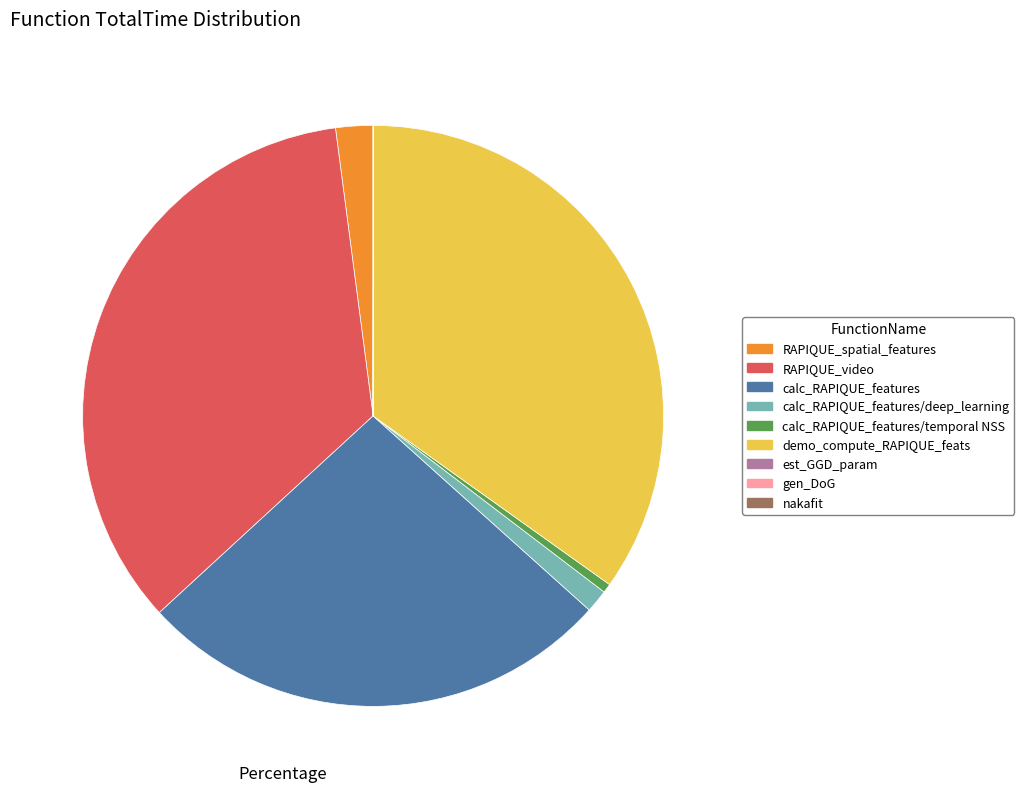

Is there a majority slice in this chart?

No